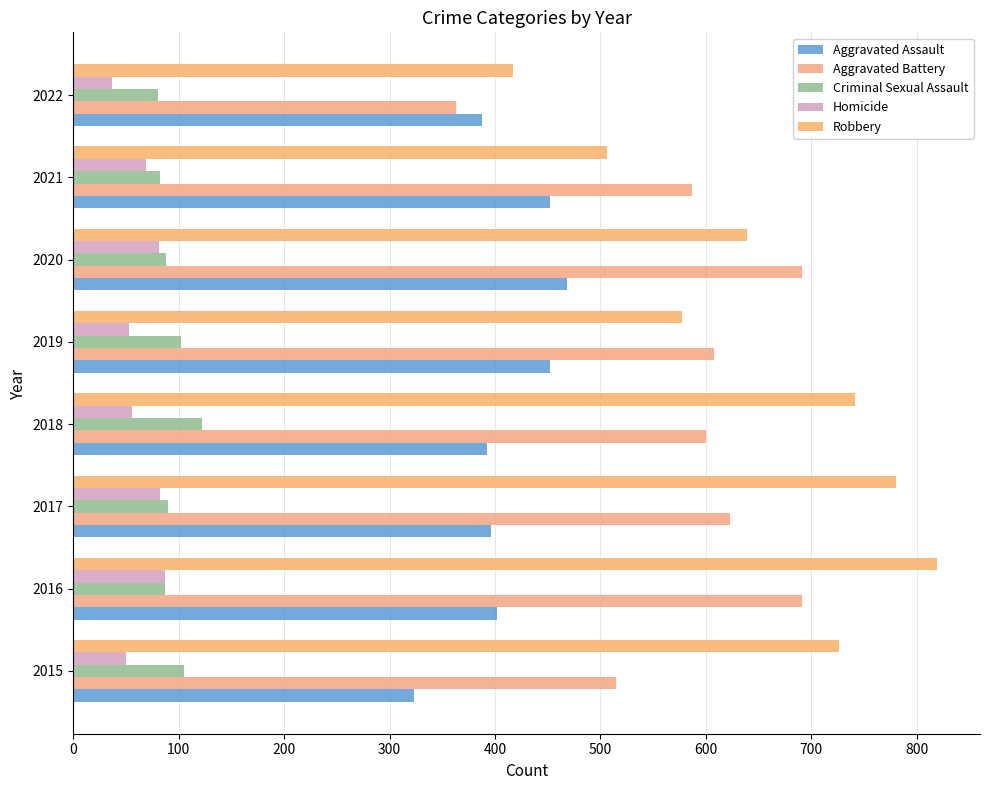

What is the difference between the second highest and second lowest values in the Robbery series?

274